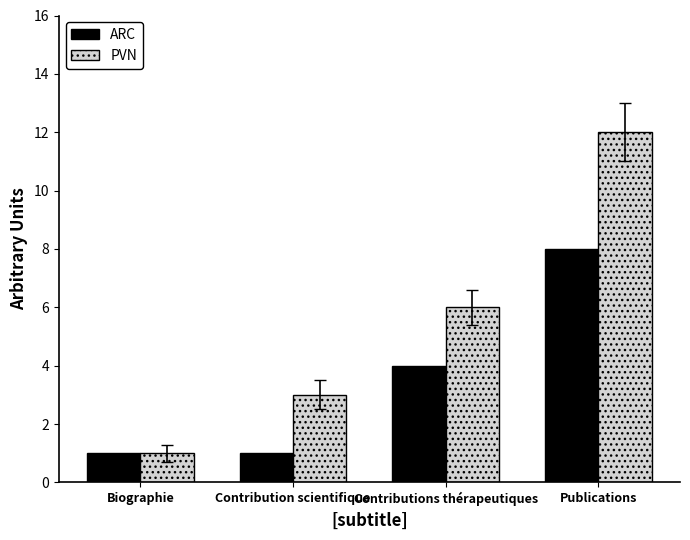

Reading left to right, list all the values displayed in this chart.

ARC: 1	1	4	8
PVN: 1	3	6	12